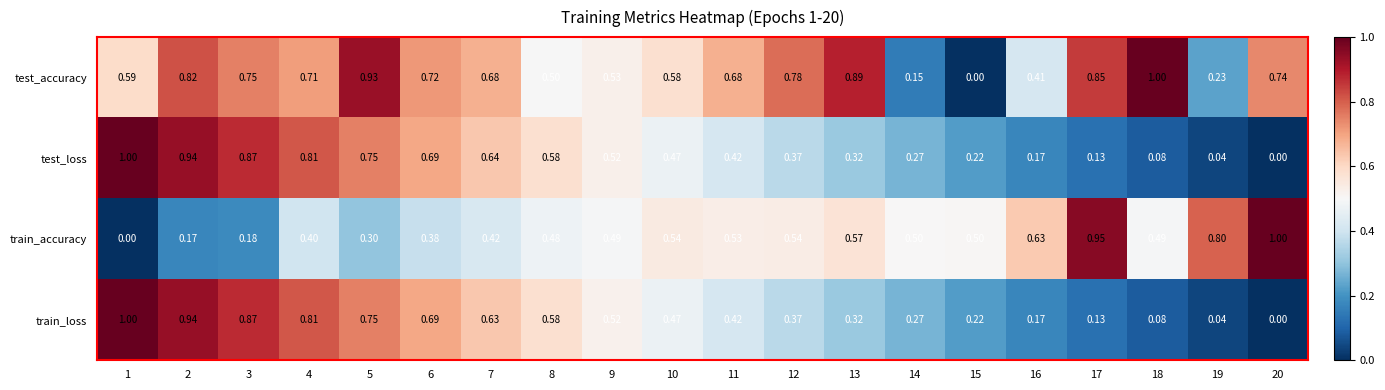

Which series changed the most between 13 and 16?

test_accuracy